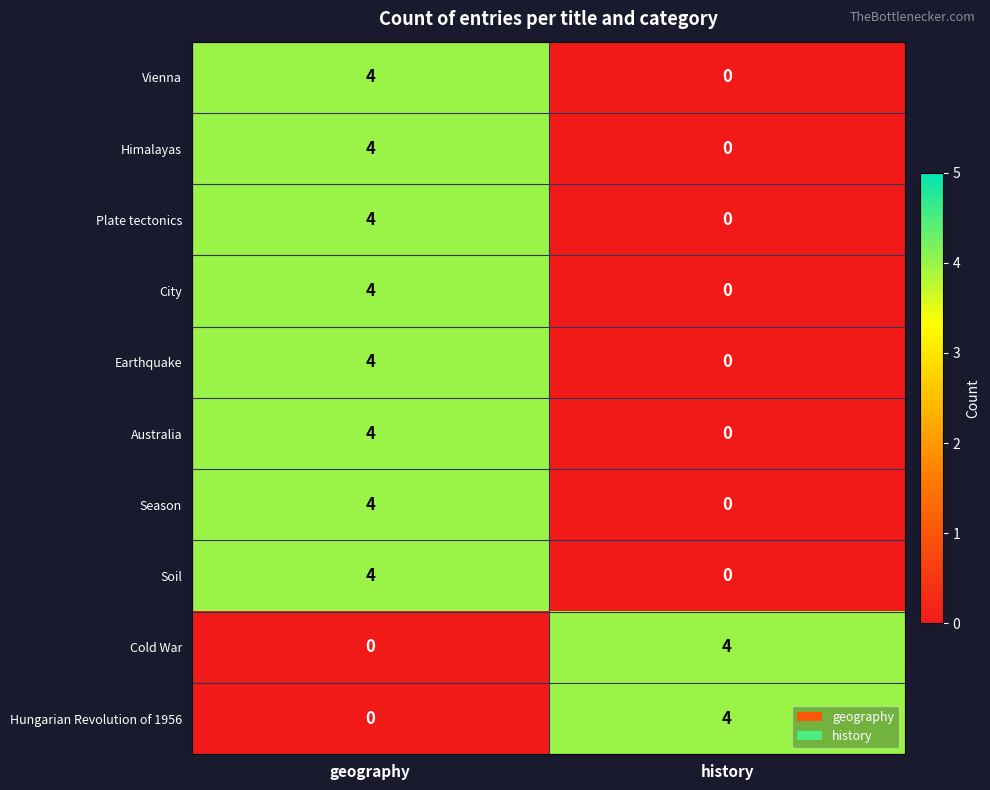

What is the sum of all Earthquake values?

4